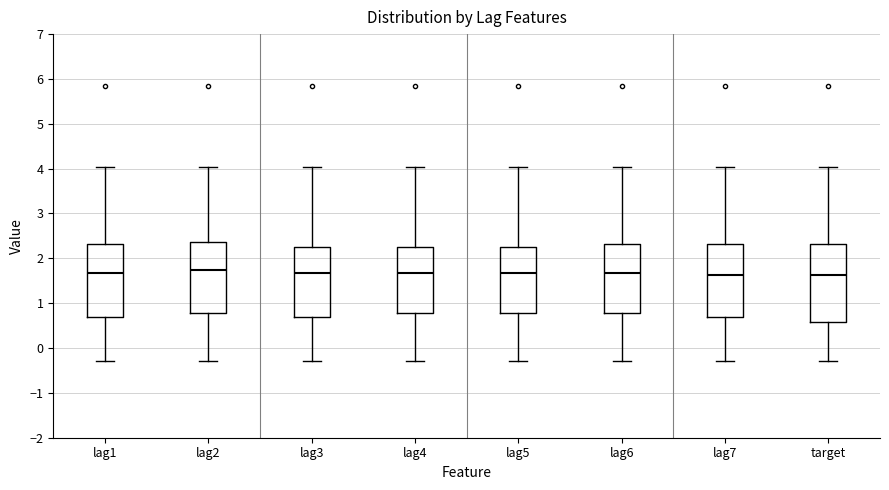

Where does the upper whisker of the box for lag1 end on the y-axis? The values are not printed on the chart, so give them approximately, as read against the axis.

4.0